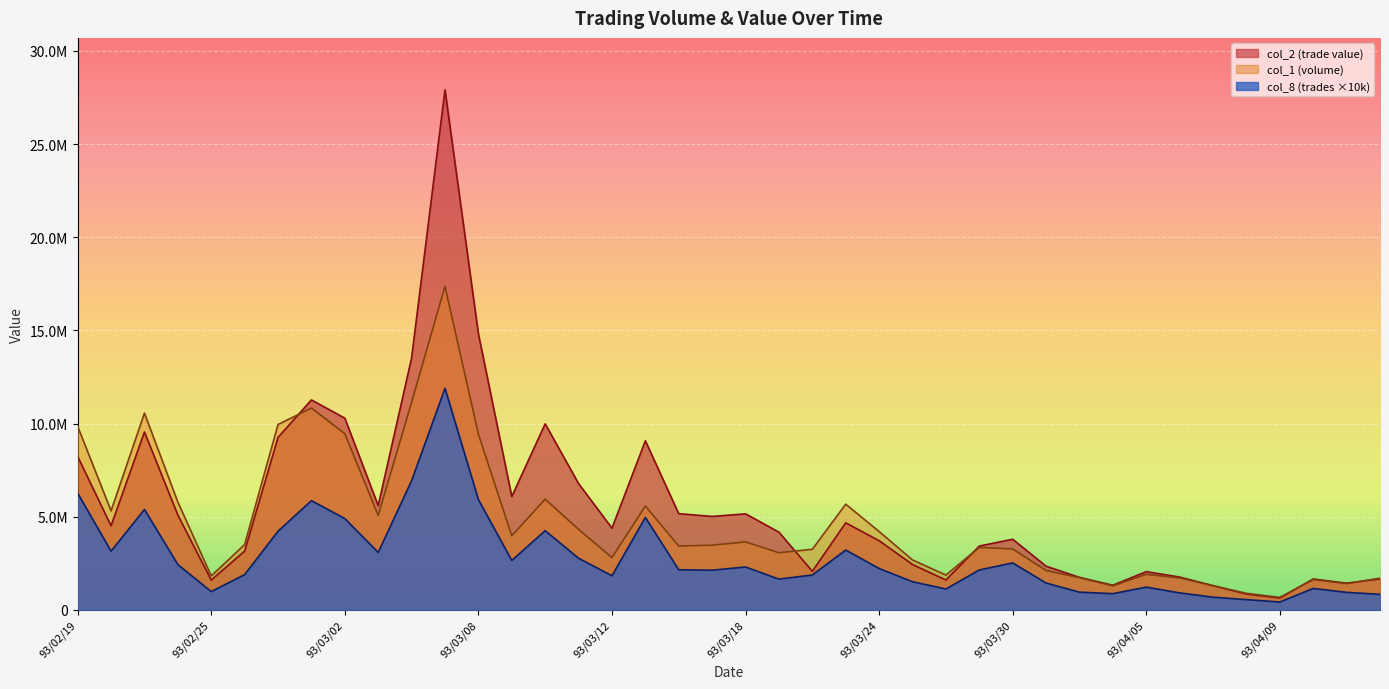

At 93/03/17, list the series in order from smallest to largest.

col_8, col_1, col_2